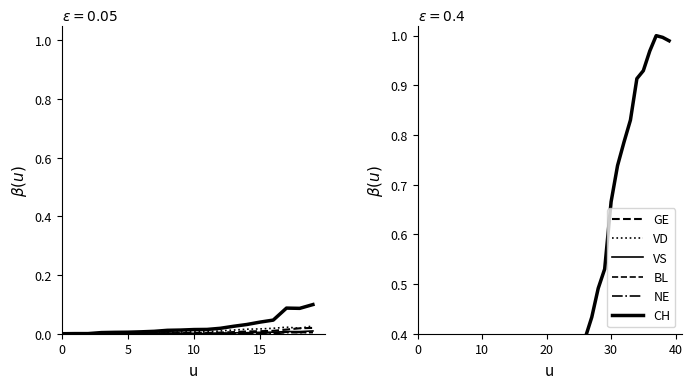

How many lines are shown in the chart?

6